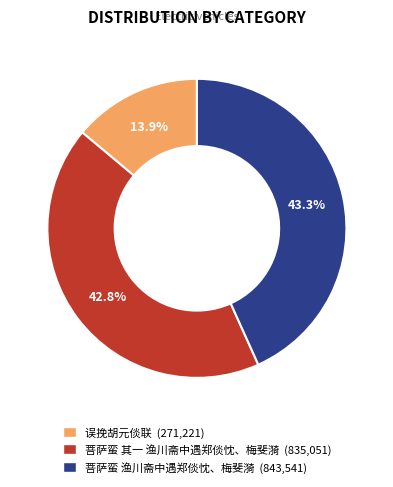

How many slices are in this pie chart?

3